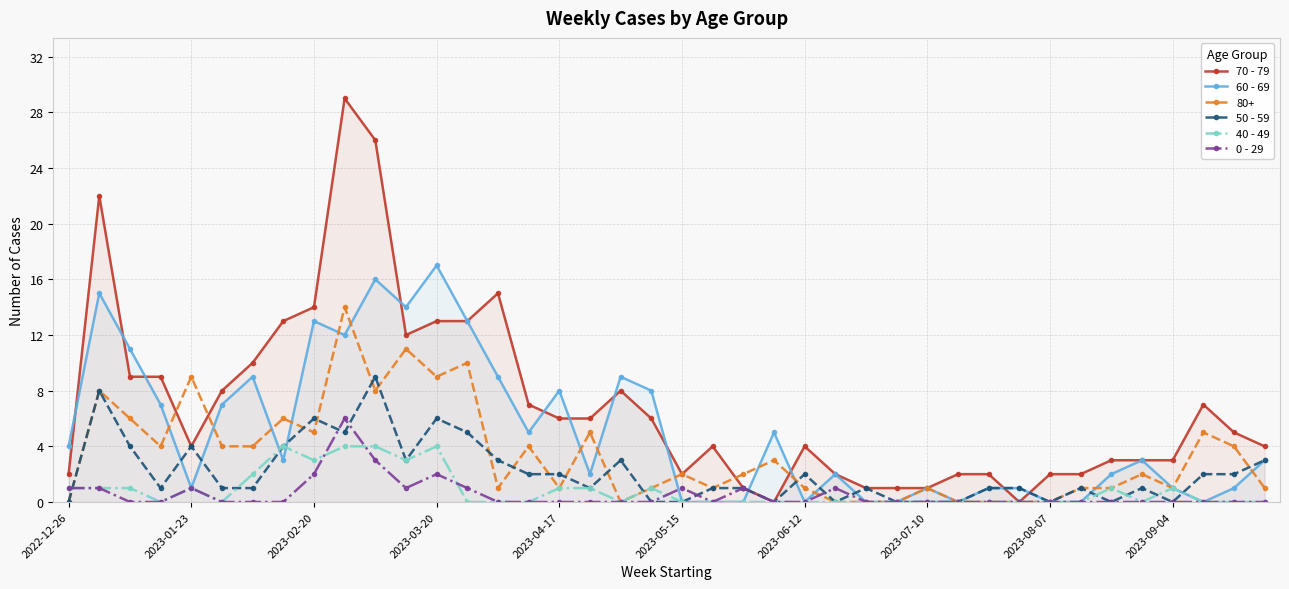

What is the maximum value shown in the chart?

29